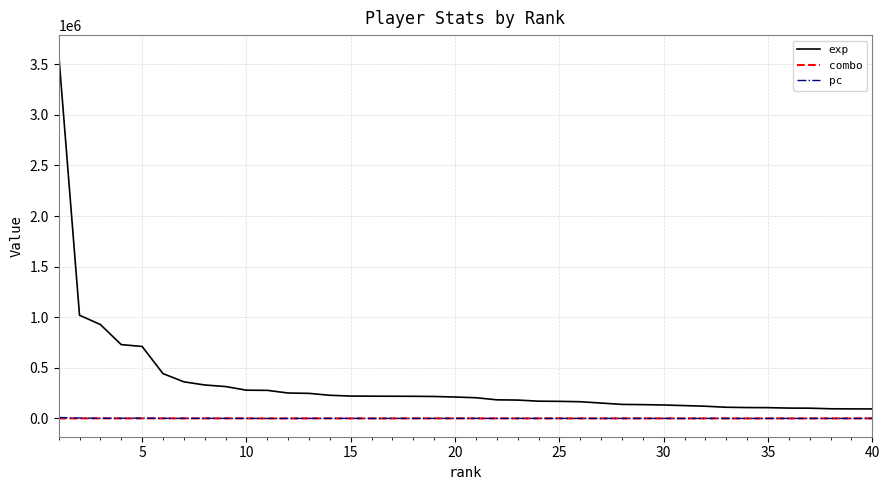

True or false: exp and combo intersect in this chart.

False